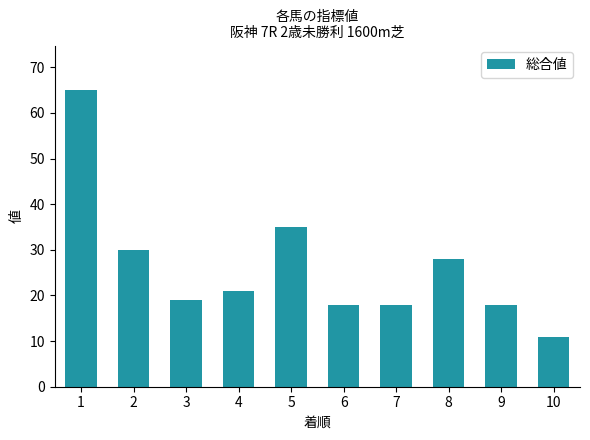

Is it true that the value at 8 is 15?

False